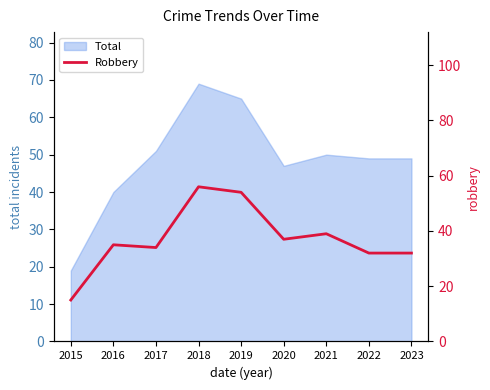

True or false: Total has a value of 35 at 2018.

False